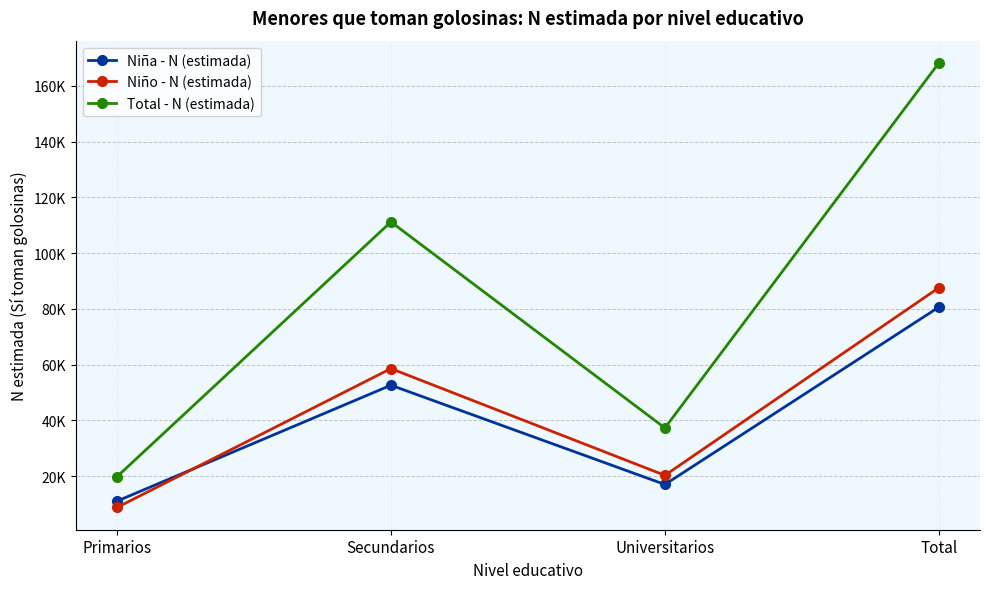

What is the value of the Niña - N (estimada) point at the 1st from the left?

11021